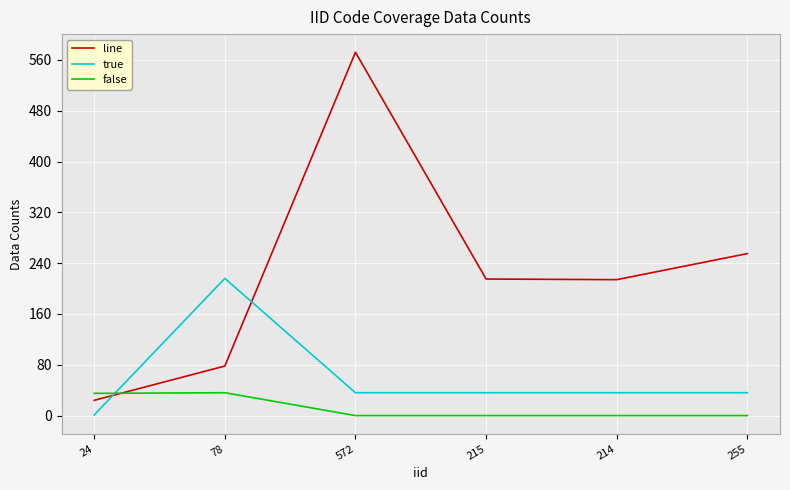

Which category has the highest value across all series?

572